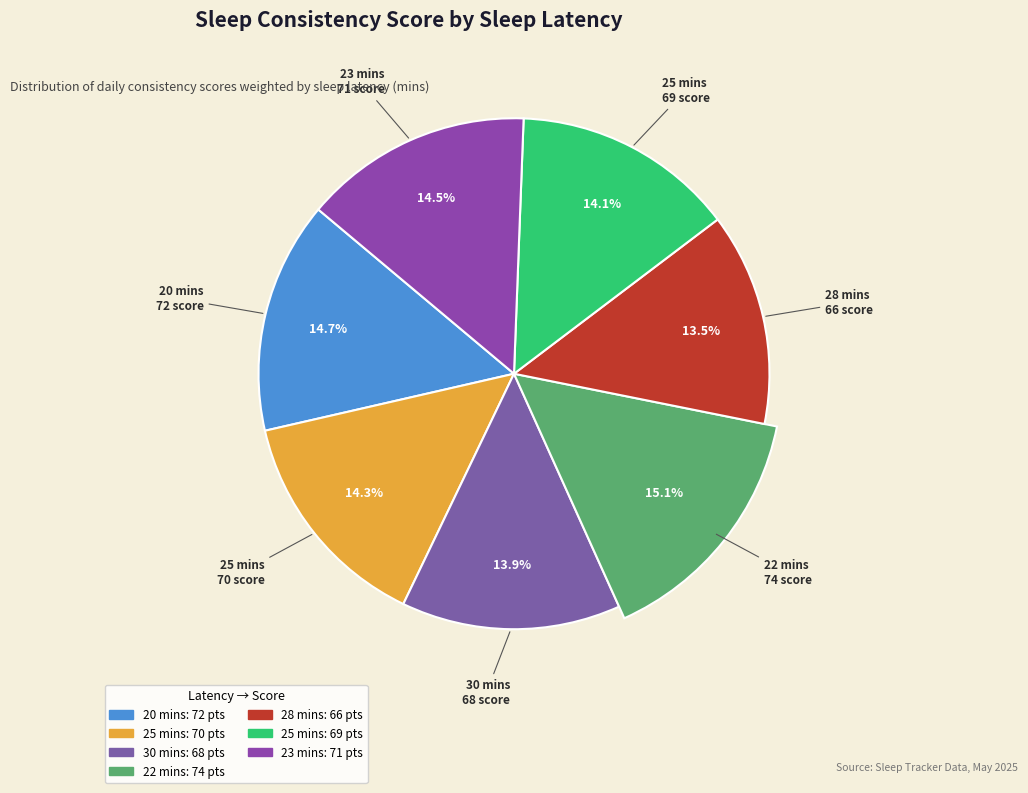

Between 25 mins and 20 mins, which is larger?

20 mins